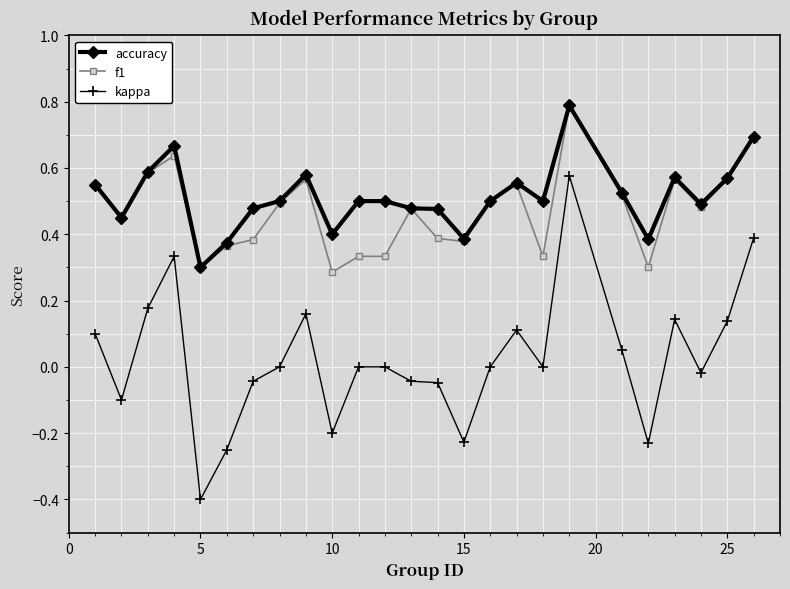

How many f1 values are between 0 and 1?

25